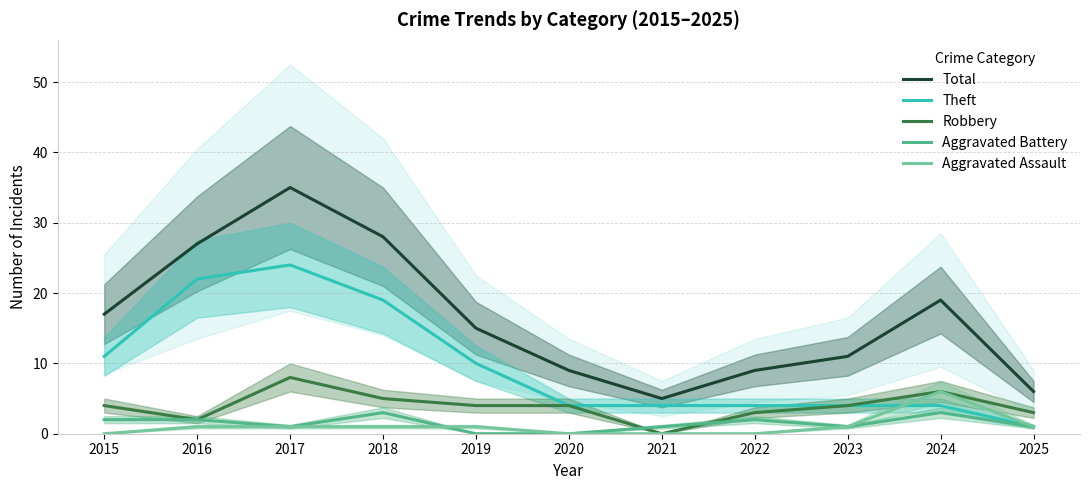

What is the difference between the Total values at 2024 and 2017?

16